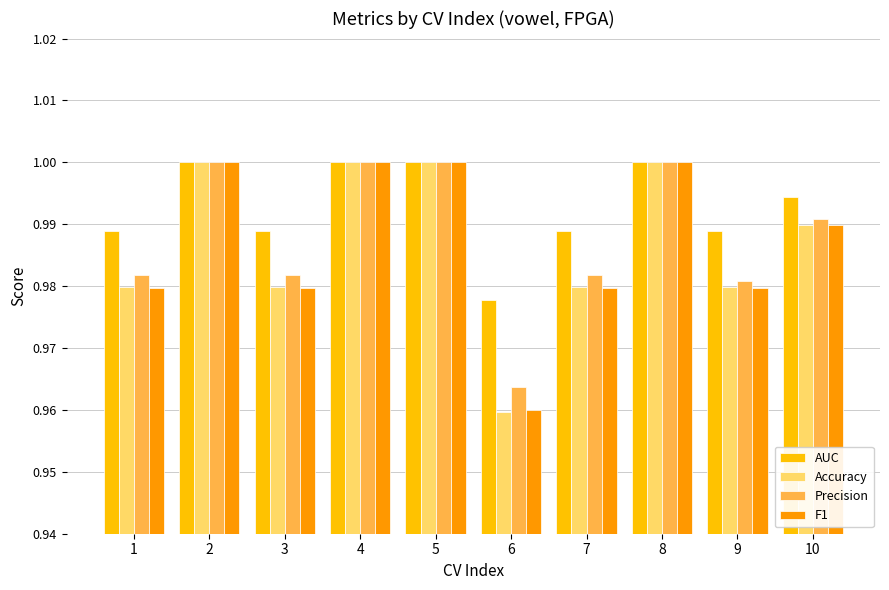

How many groups of bars are there?

10